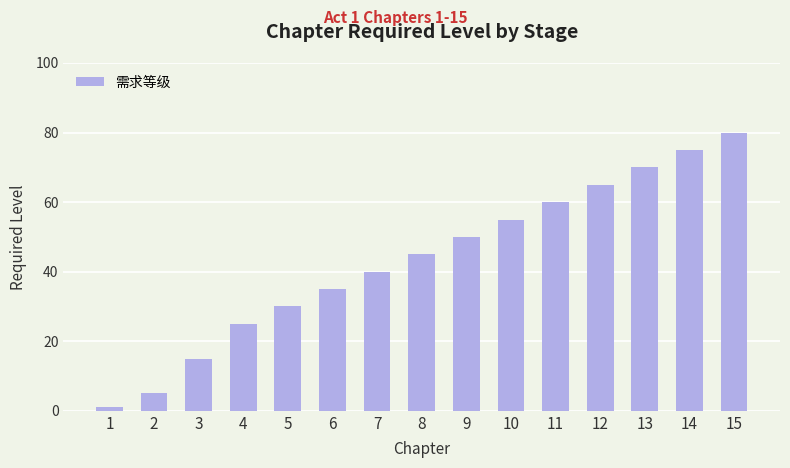

What is the change in value from 10 to 15?

+25